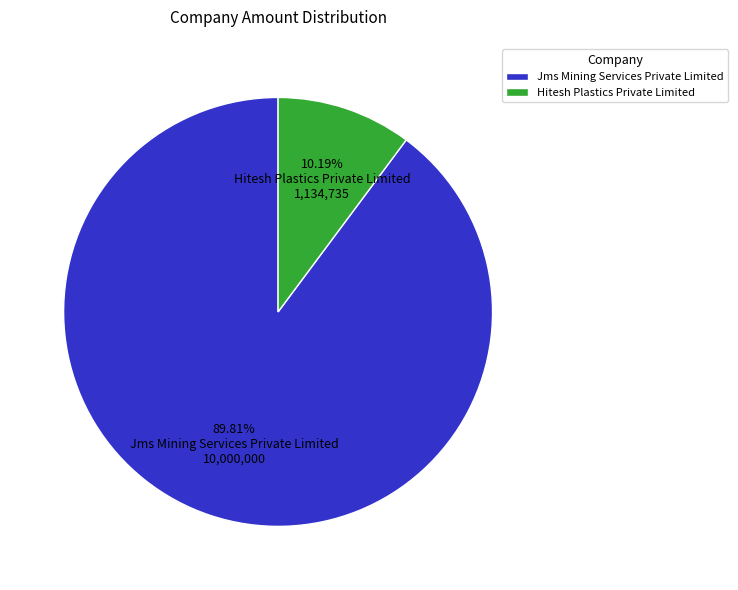

How many segments does this pie chart have?

2